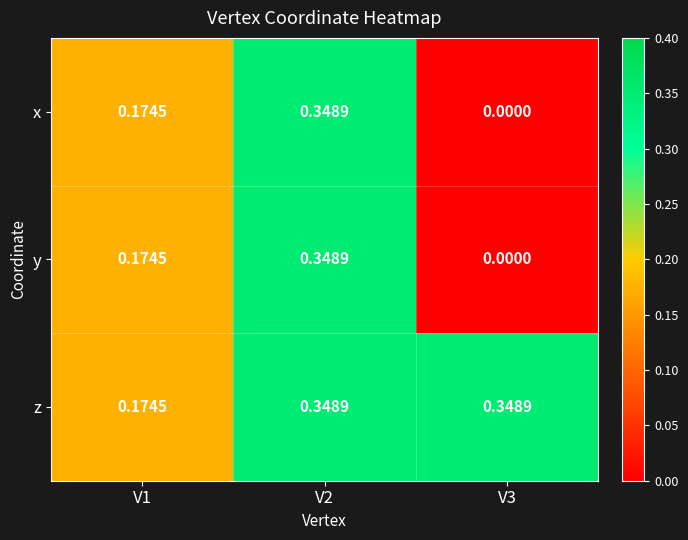

Which series has the largest total across all categories?

z